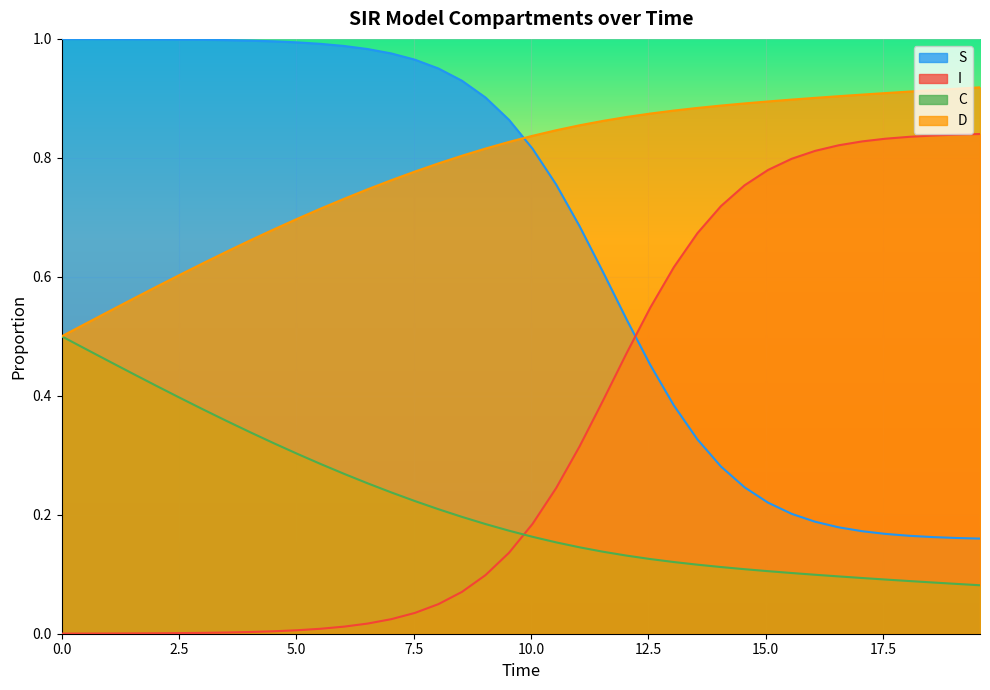

Rank the series by their average value, from highest to lowest.

D, S, I, C